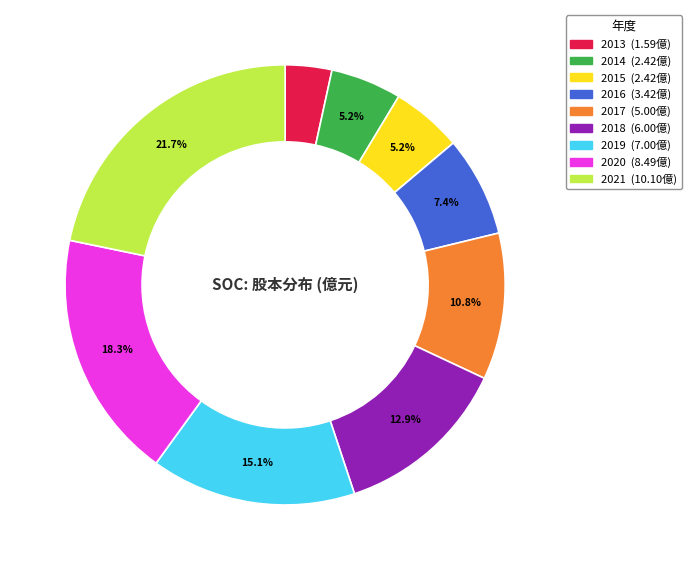

Which slice is the largest?

2021